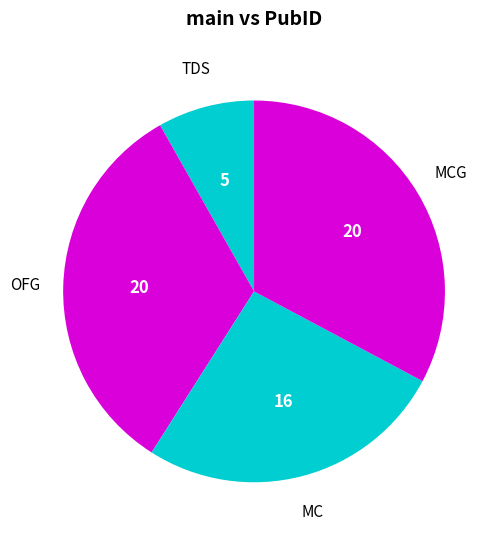

Combined, do TDS and OFG account for over 50%?

No